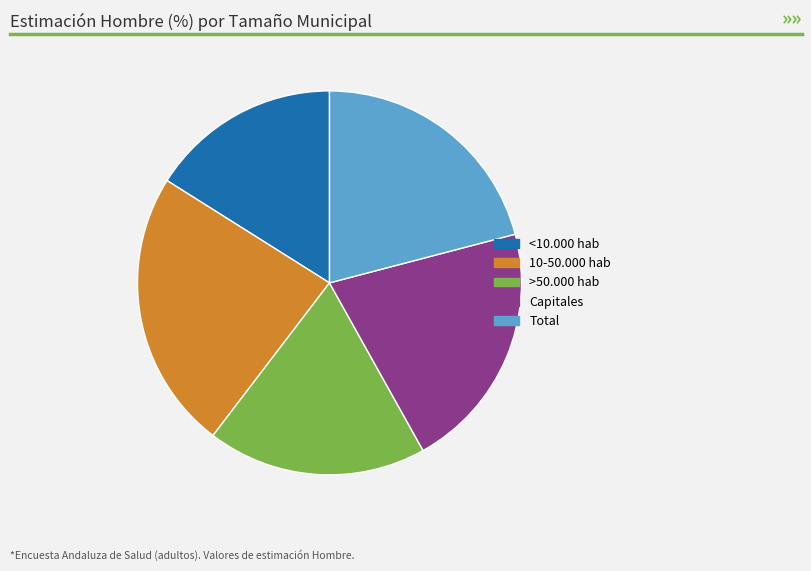

Is 10-50.000 hab the majority of the pie?

No